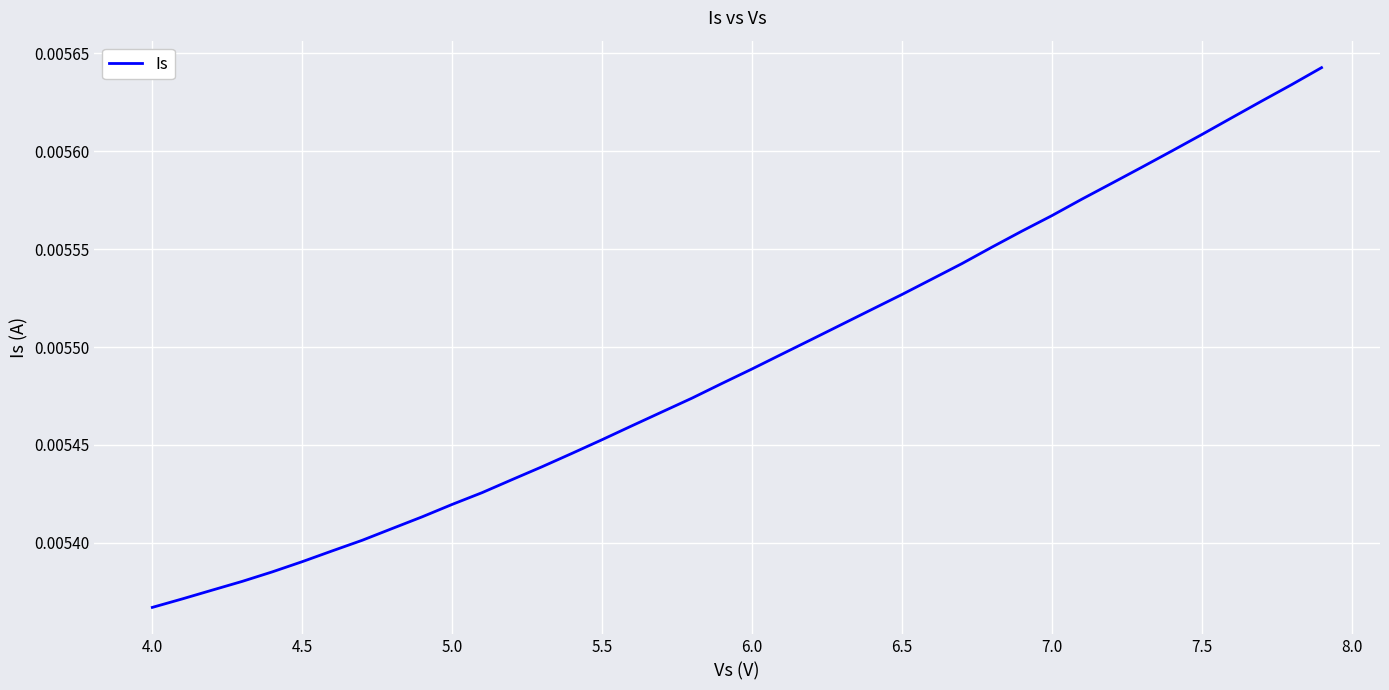

How many lines are shown in the chart?

1